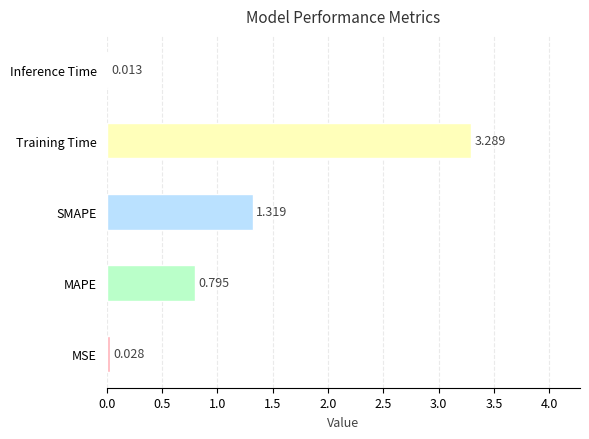

Where is the data nearest to the value 1?

MAPE